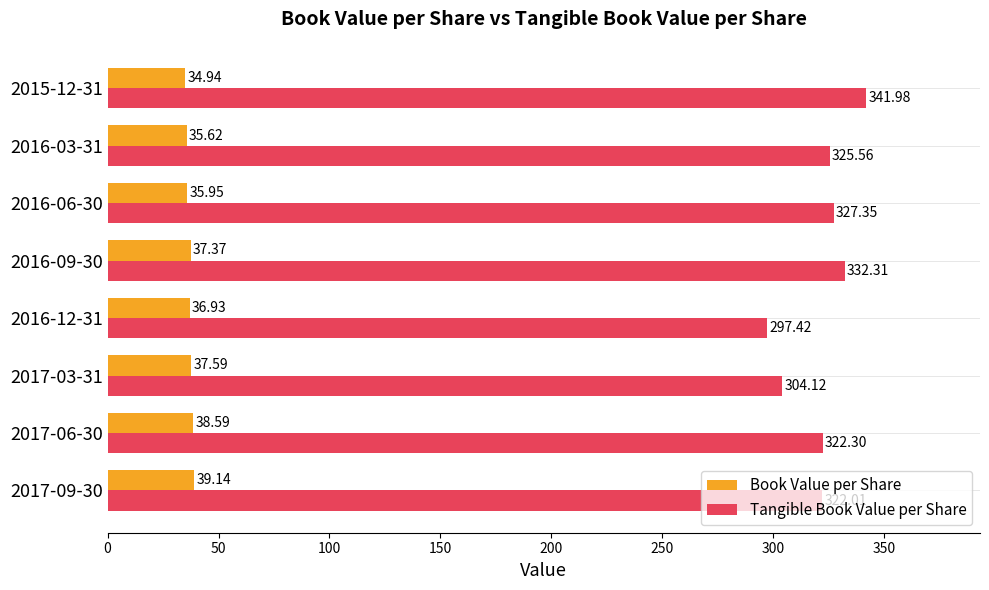

At how many categories does at least one series exceed 44?

8